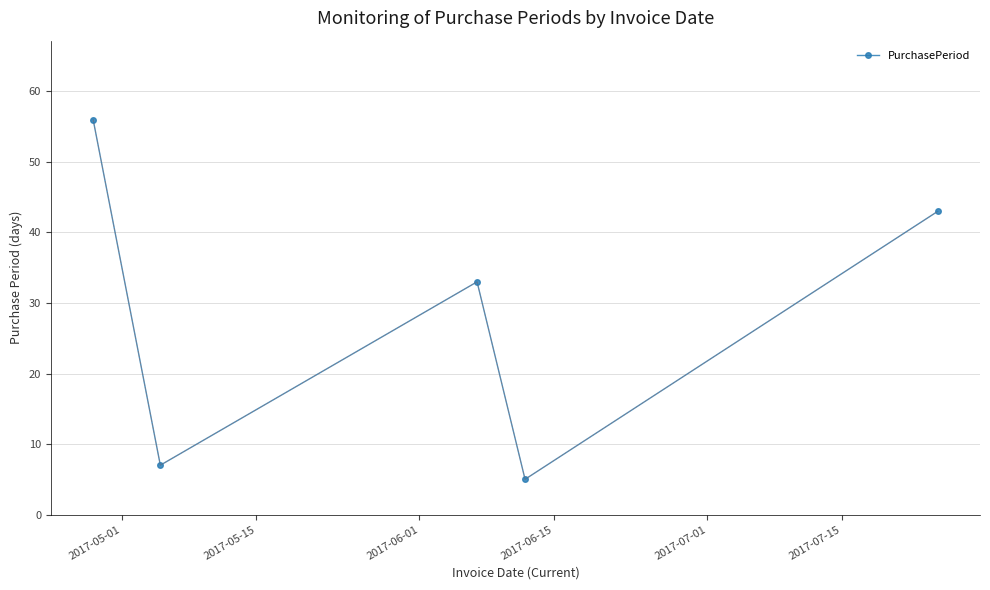

What is the maximum value shown in the chart?

56